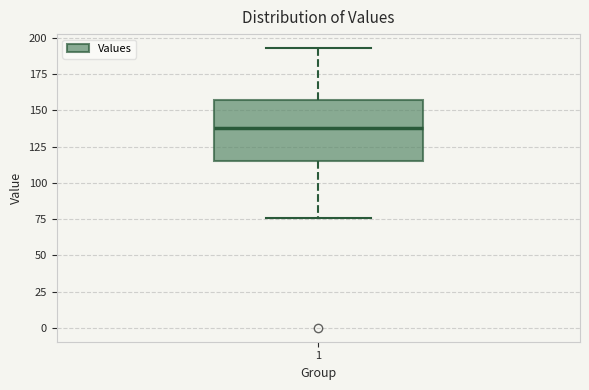

Where does the upper whisker of the box at x = 1 end on the y-axis? The values are not printed on the chart, so give them approximately, as read against the axis.

195